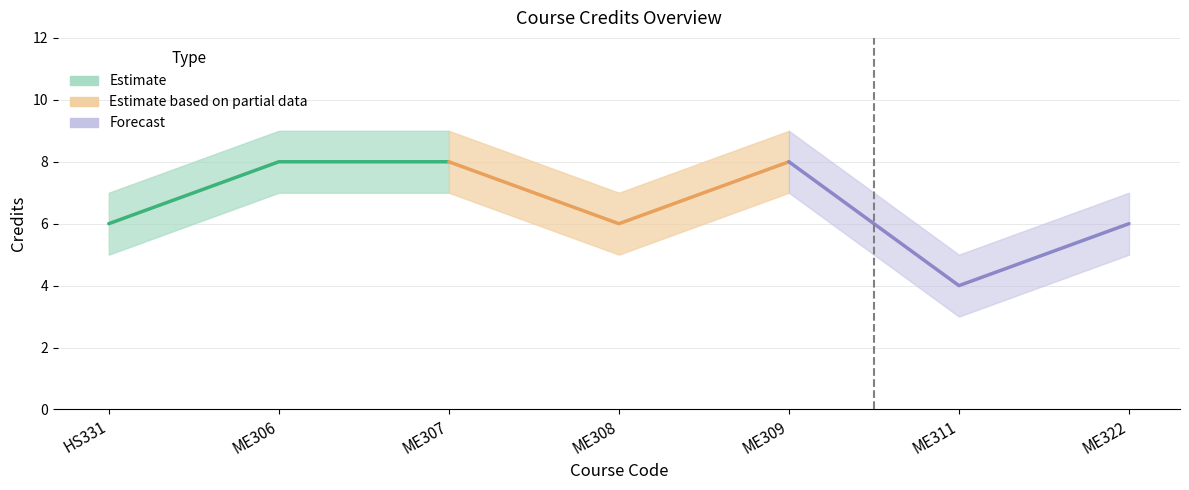

At which label is Credits_upper closest to 7?

HS331